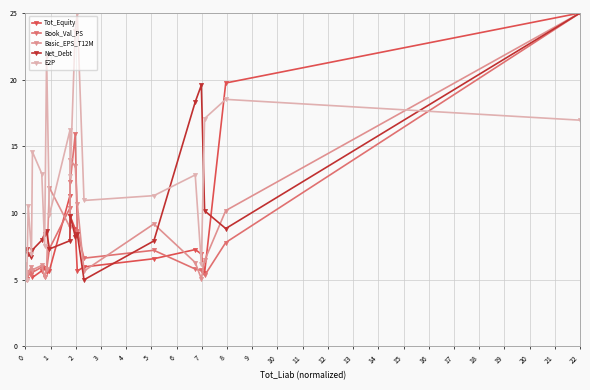

Which series has the largest total across all categories?

E2P